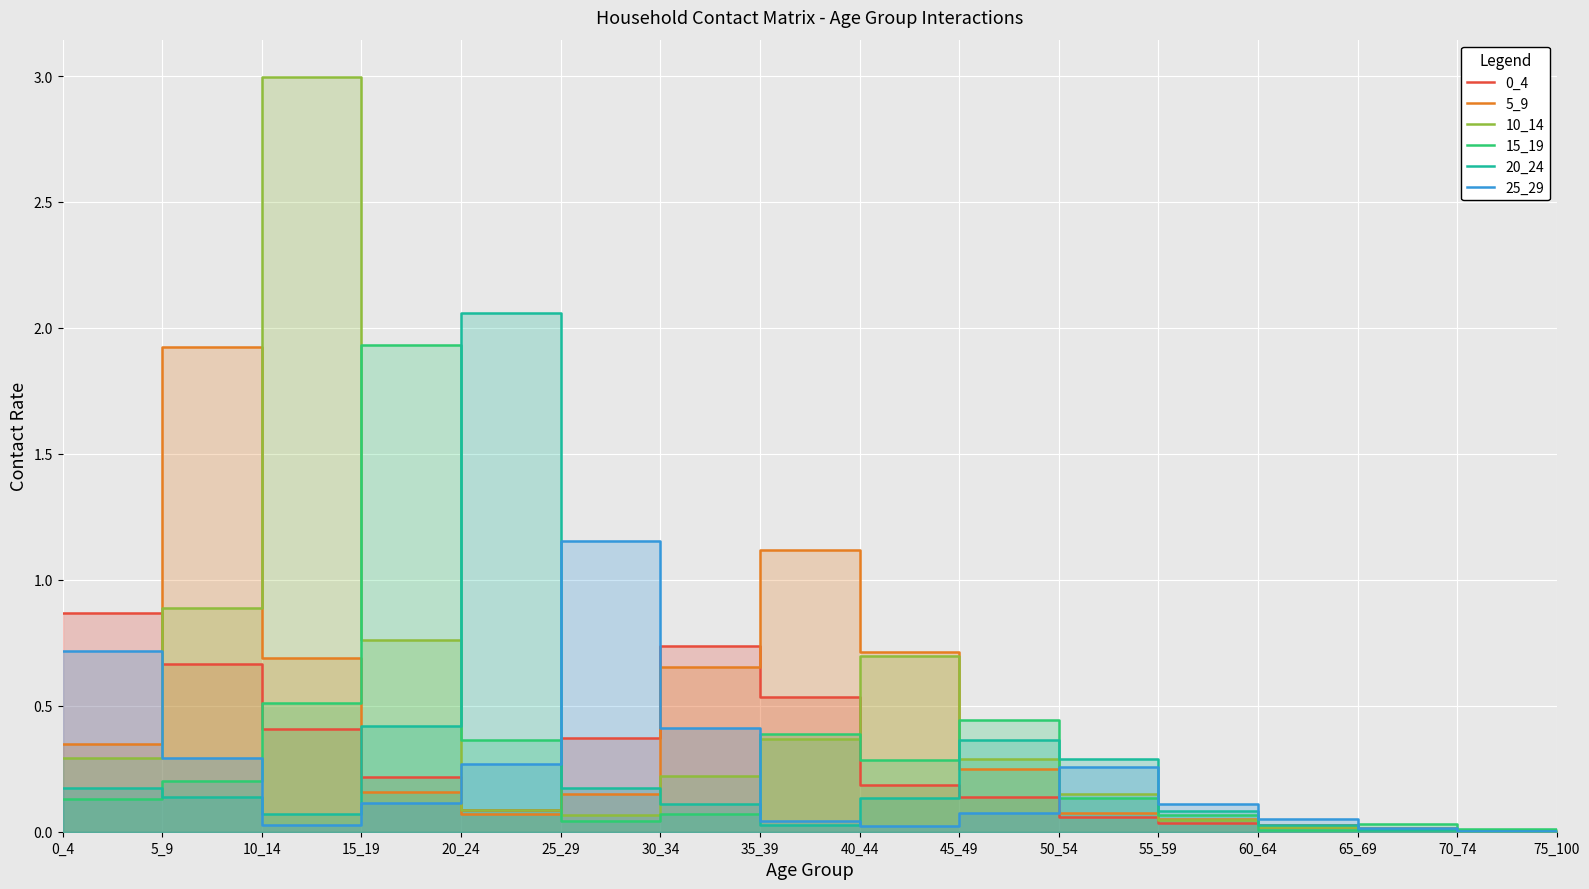

Where is 10_14 nearest to the value 1?

5_9